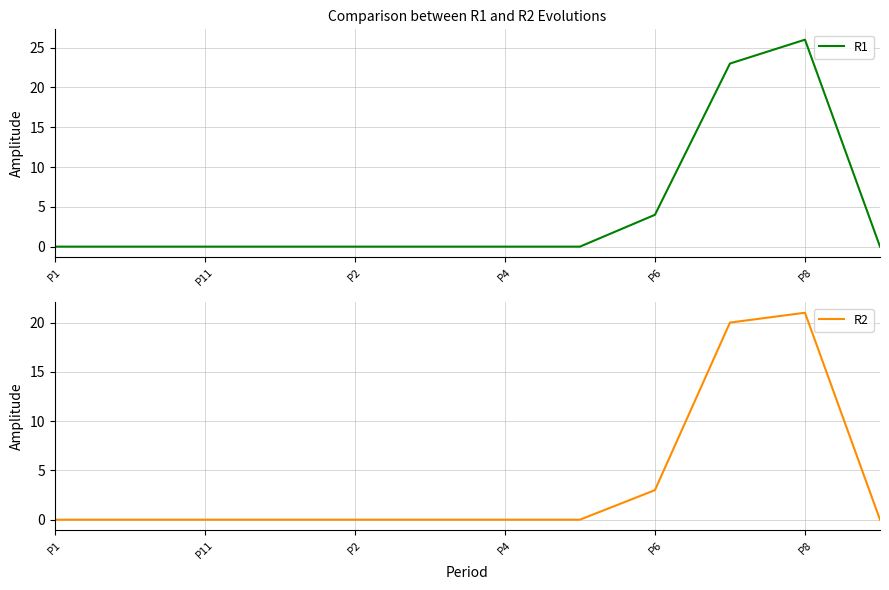

Reading left to right, extract all data points from this chart.

R1: 0	0	0	0	0	0	0	0	4	23	26	0
R2: 0	0	0	0	0	0	0	0	3	20	21	0